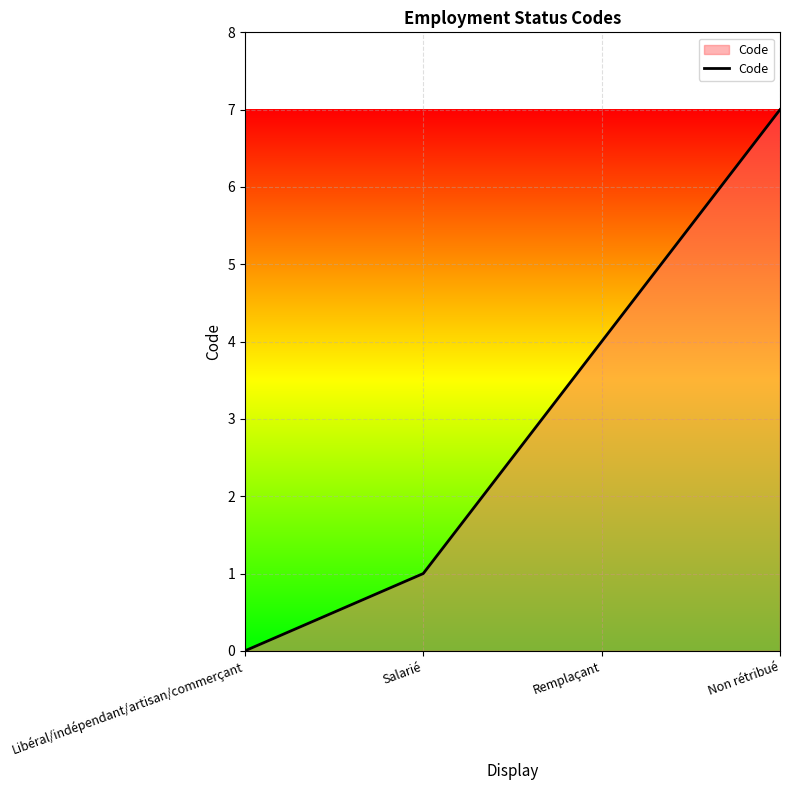

How many distinct data groups are displayed?

1